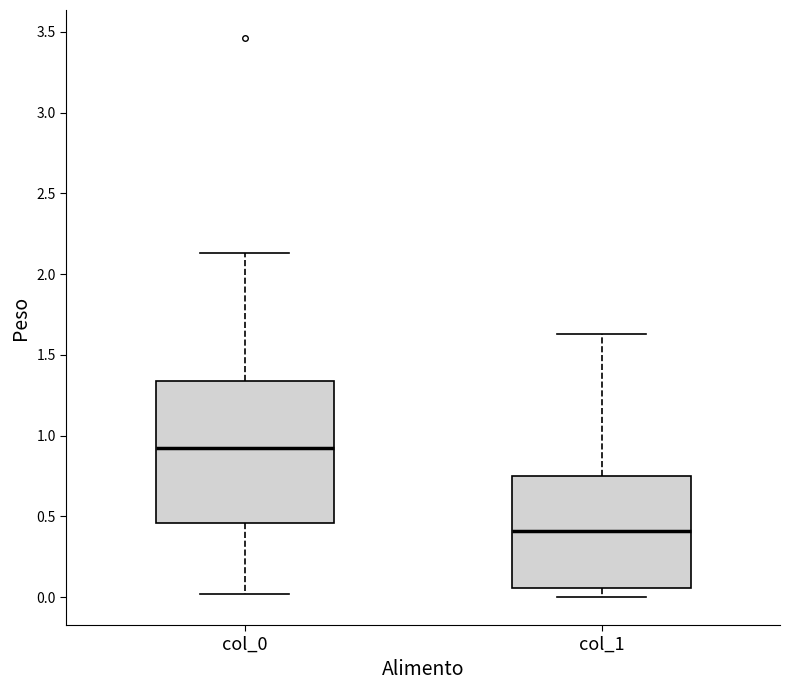

Reading left to right, transcribe this box plot: for each box, give where its median line is, the range the box spans, and where its two whiskers end, as read against the y-axis. The values are not printed on the chart, so give them approximately, as read against the axis.

col_0: median 0.90, box 0.45 to 1.35, whiskers 0.00 to 2.15
col_1: median 0.40, box 0.05 to 0.75, whiskers 0.00 to 1.65